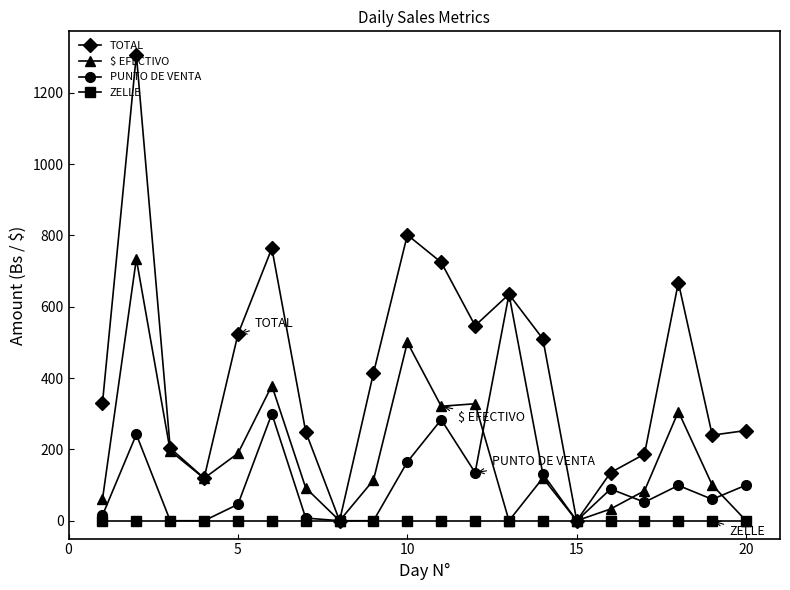

How many lines are shown in the chart?

4